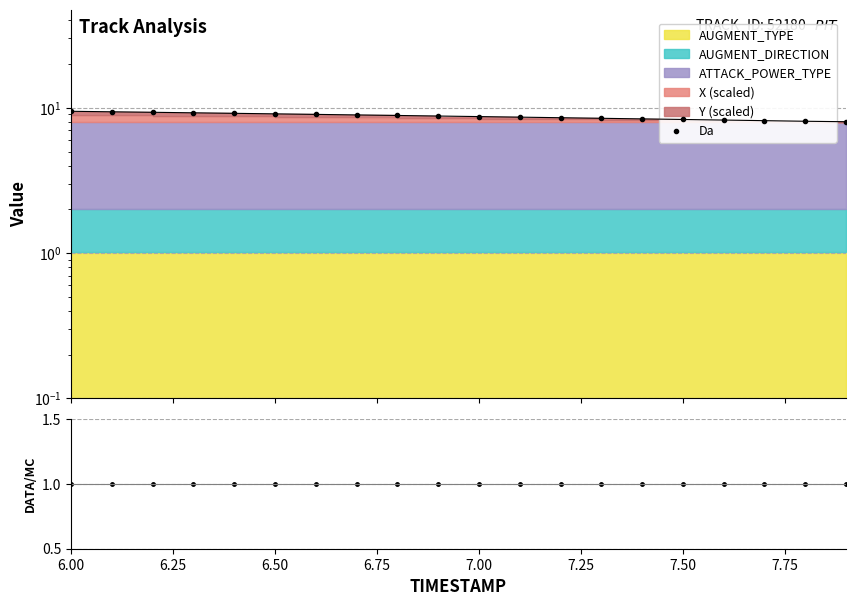

The value of Da at 17 is 12.1. True or false?

False